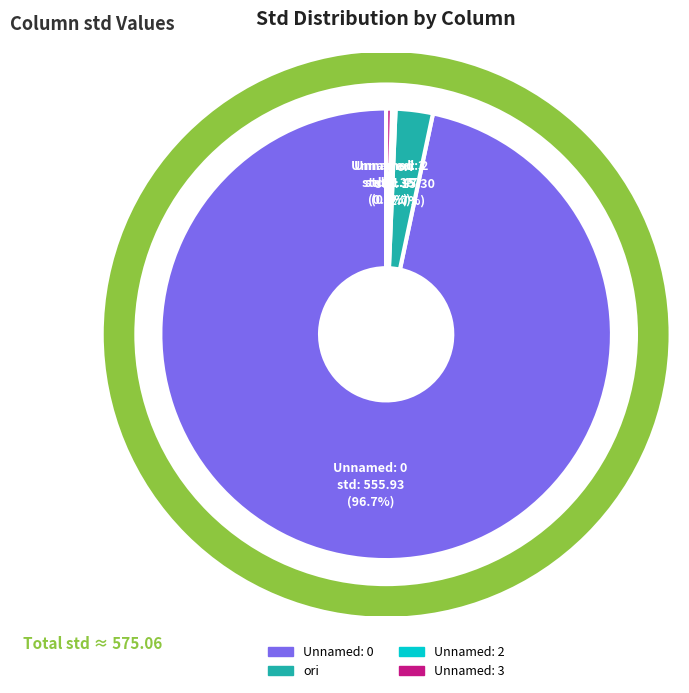

Which slice is the largest?

Unnamed: 0